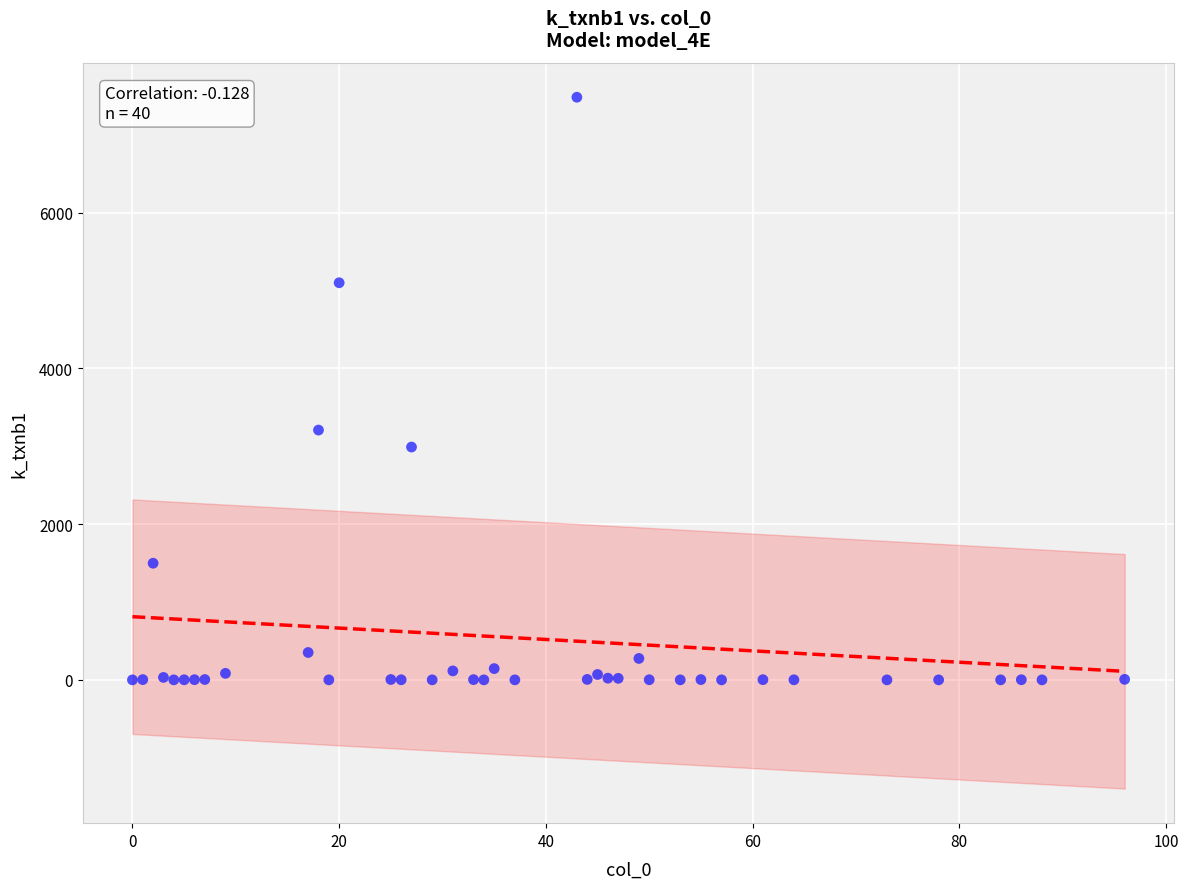

What Y value in the scatter plot is closest to 3742?

3208.7